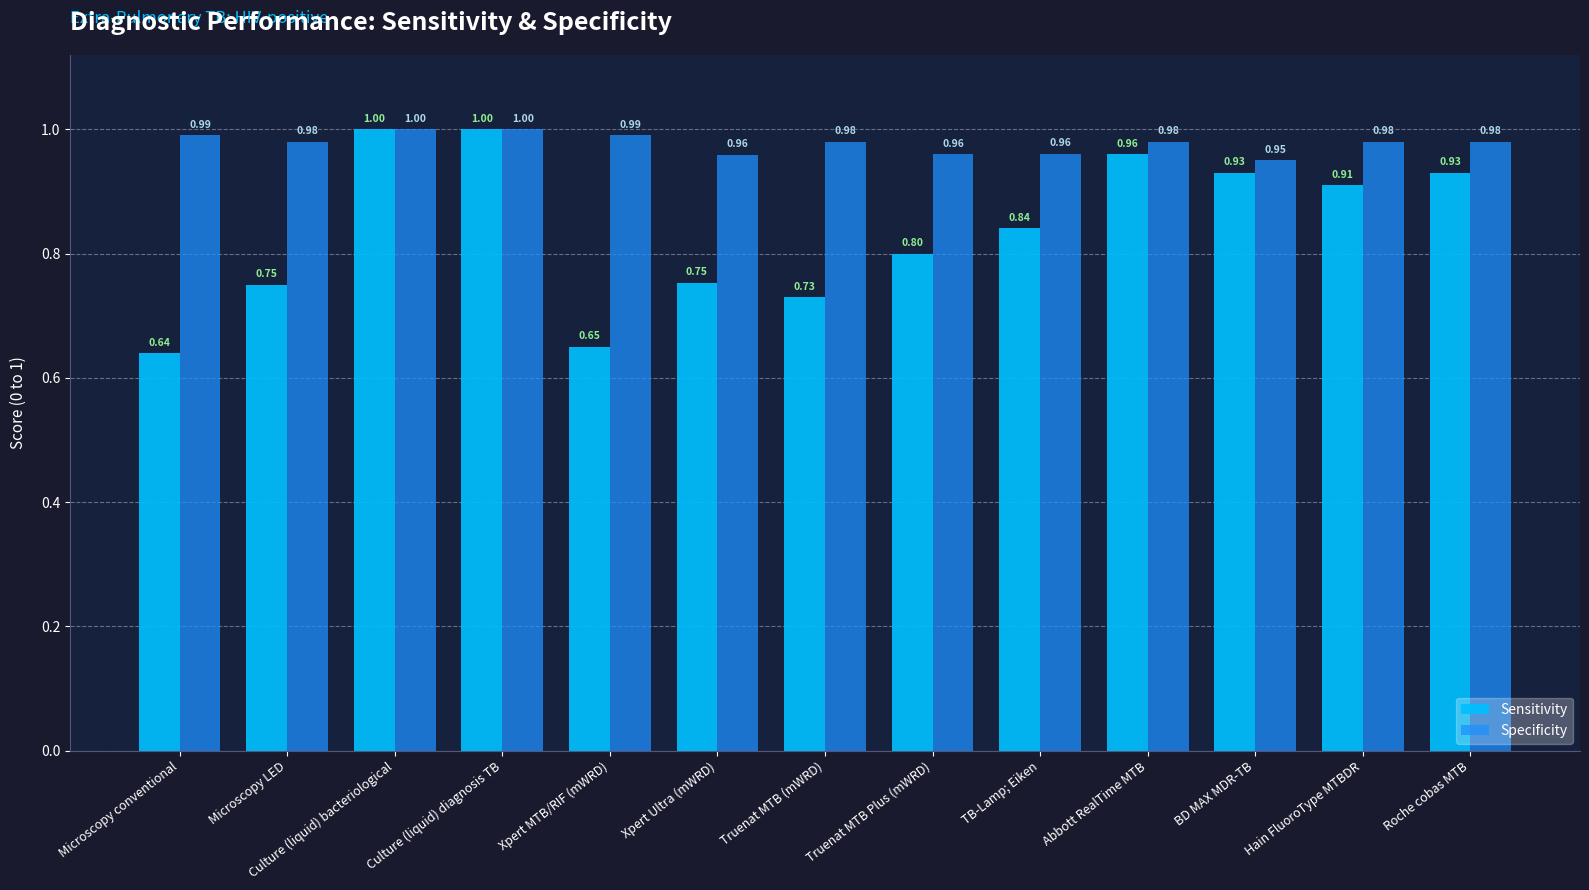

At which label is Sensitivity closest to 0?

Microscopy conventional